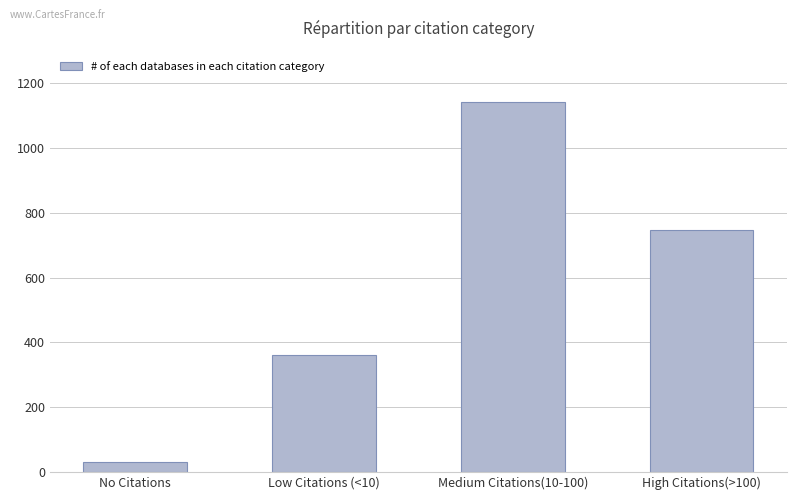

What is the smallest value displayed?

30